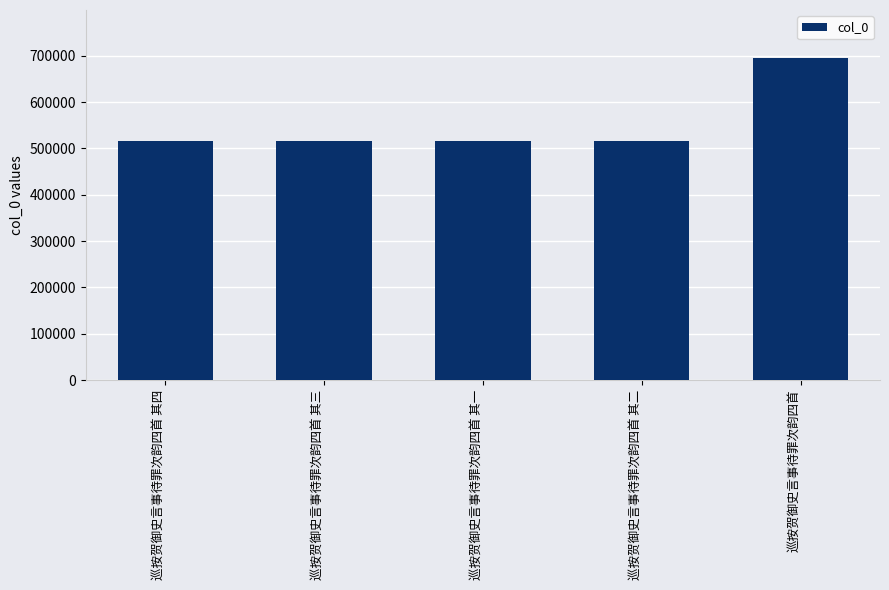

What is the label of the 1st bar from the left?

巡按贺御史言事待罪次韵四首 其四